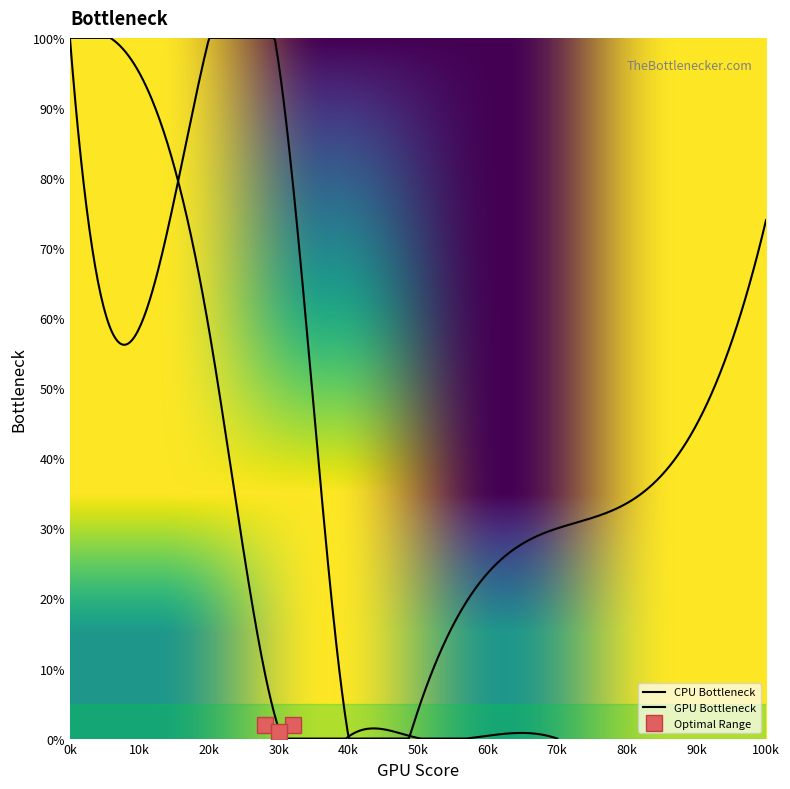

At how many categories does at least one series exceed 0?

4